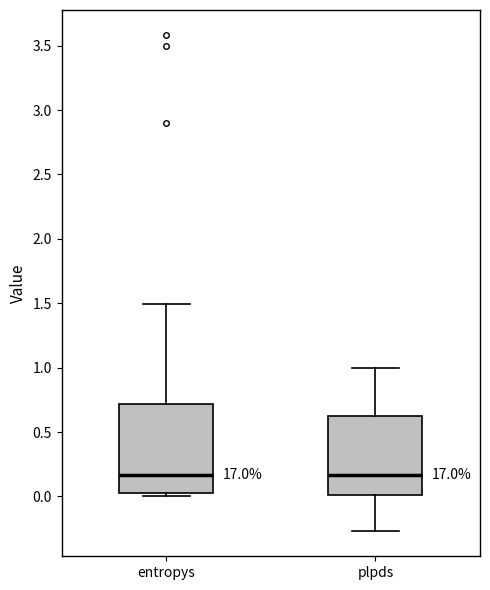

Reading left to right, transcribe this box plot: for each box, give where its median line is, the range the box spans, and where its two whiskers end, as read against the y-axis. The values are not printed on the chart, so give them approximately, as read against the axis.

entropys: median 0.15, box 0.05 to 0.70, whiskers 0.00 to 1.50
plpds: median 0.15, box 0.00 to 0.65, whiskers -0.25 to 1.00